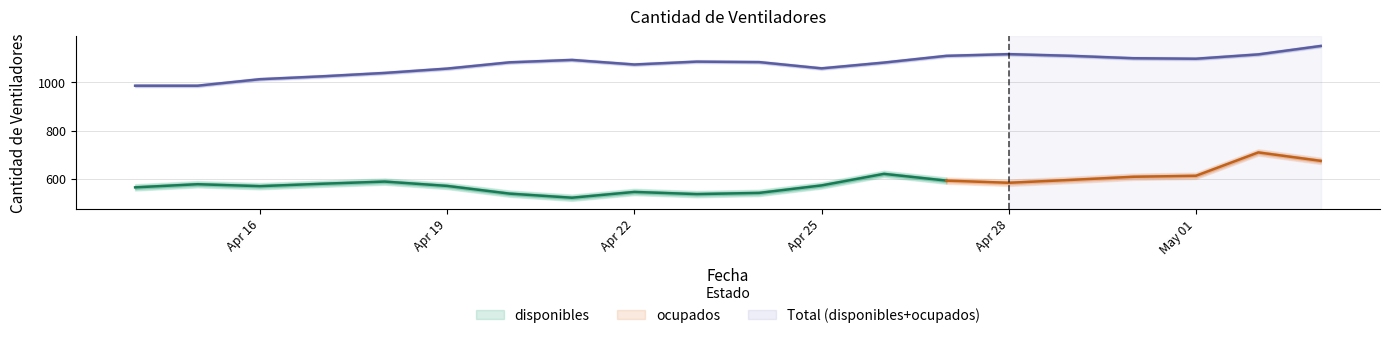

Does the chart display data point markers on the line(s)?

No